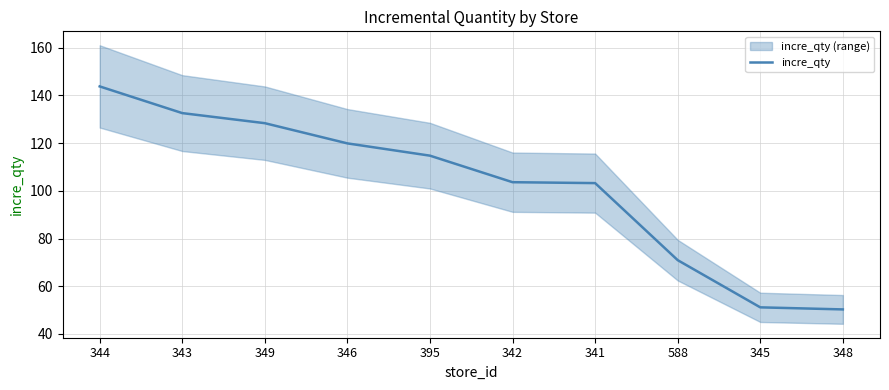

How many values exceed 114?

5